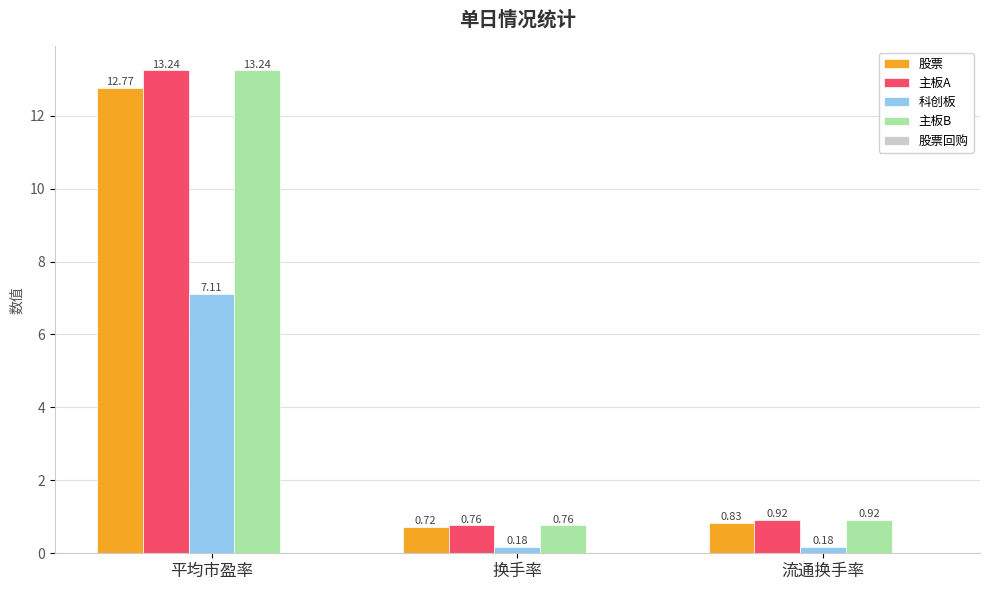

What is the average value of the 主板A series?

5.0